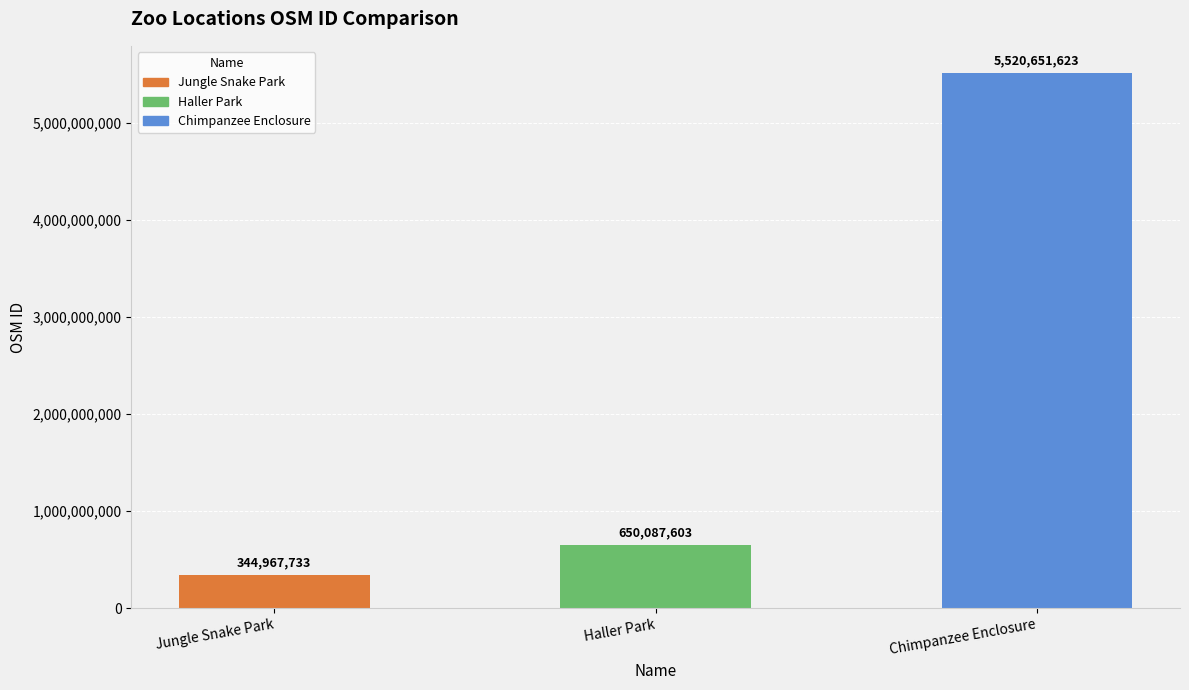

True or false: the data shows 650087603 at Haller Park.

True